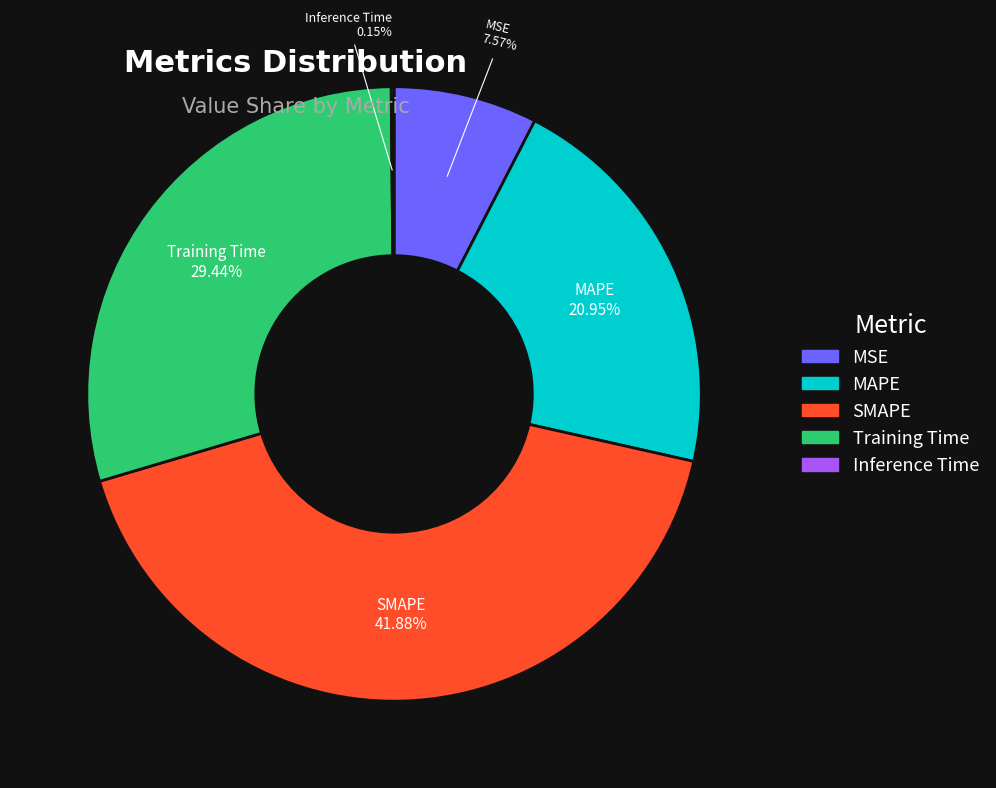

Is MSE the majority of the pie?

No